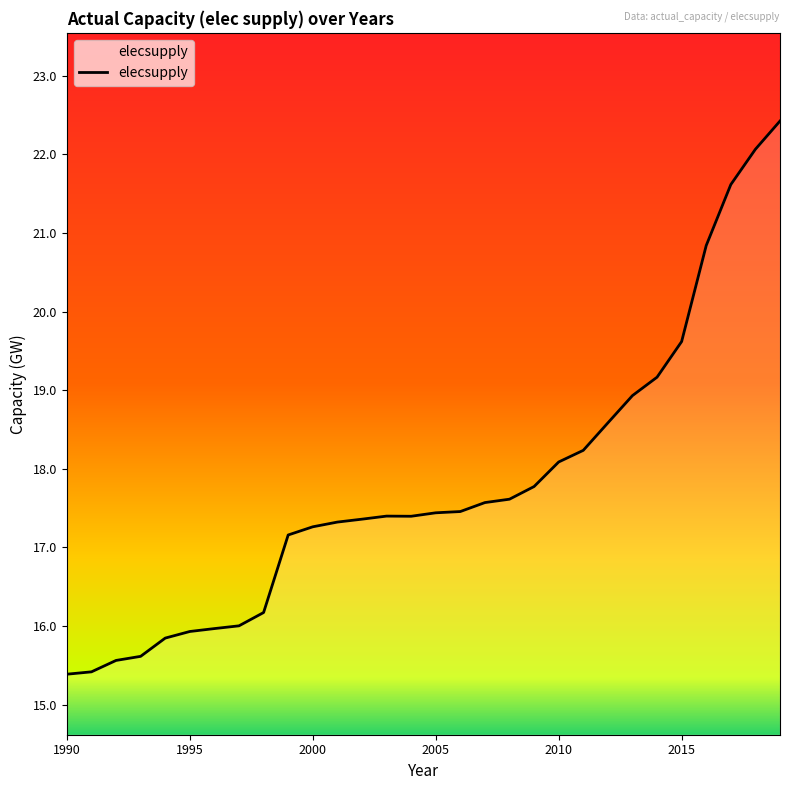

What is the difference between the maximum and minimum values?

7.0